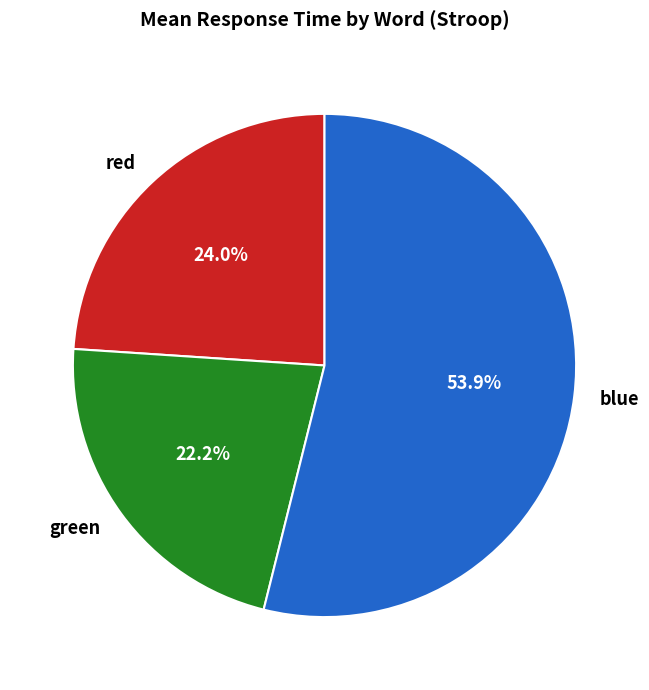

Count the number of slices in the pie.

3